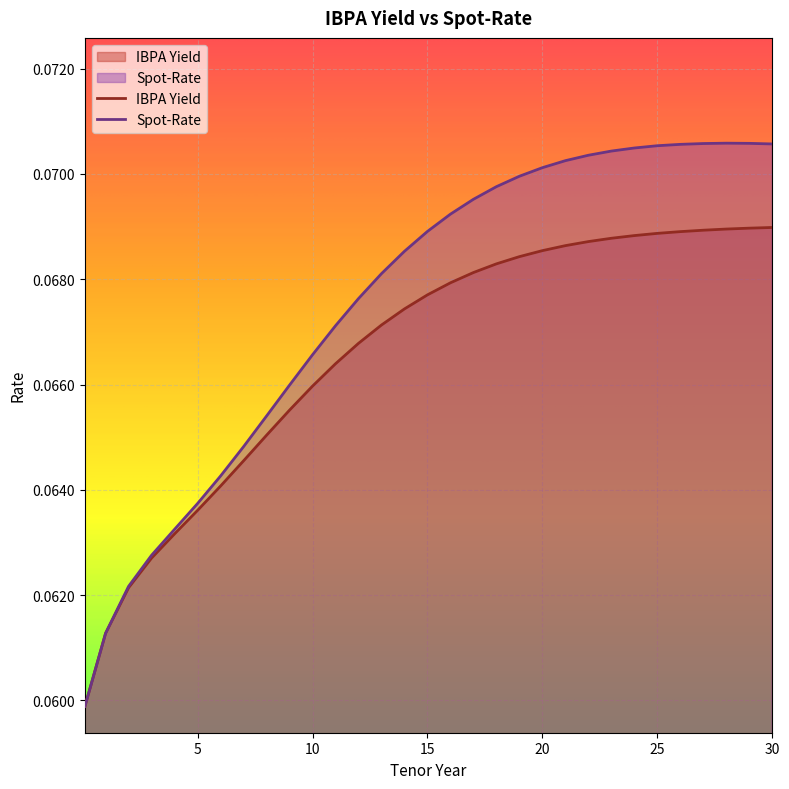

Rank the categories by IBPA Yield value from highest to lowest.

30, 29, 28, 27, 26, 25, 24, 23, 22, 21, 20, 19, 18, 17, 16, 15, 14, 13, 12, 11, 10, 9, 8, 7, 6, 5, 4, 3, 2, 1, 0.1